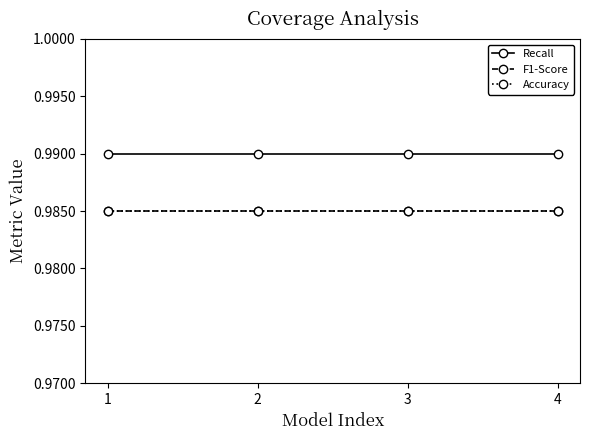

True or false: Recall and Accuracy cross at least once.

False